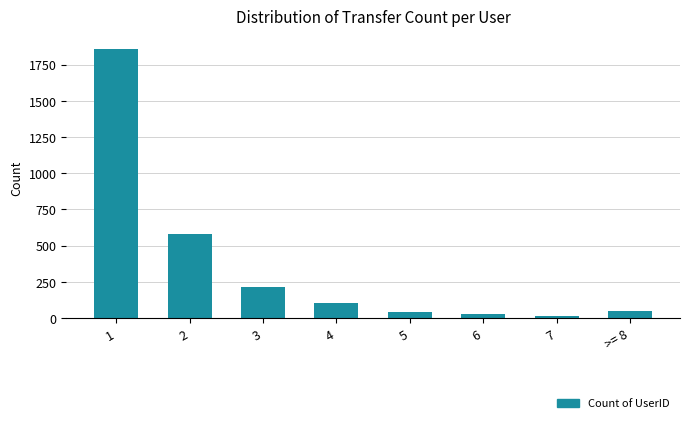

What is the difference between the maximum and minimum values?

1838